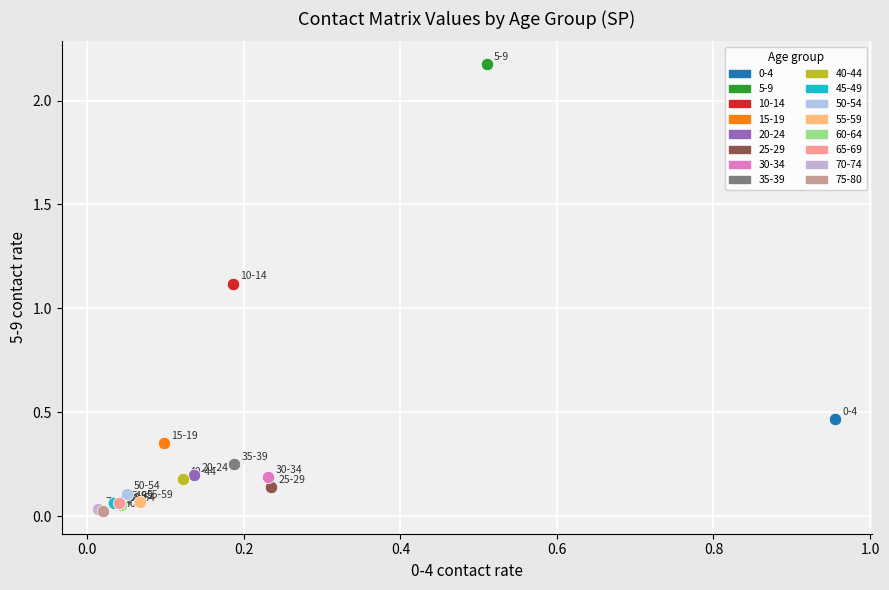

Which series reaches the maximum Y coordinate?

5-9